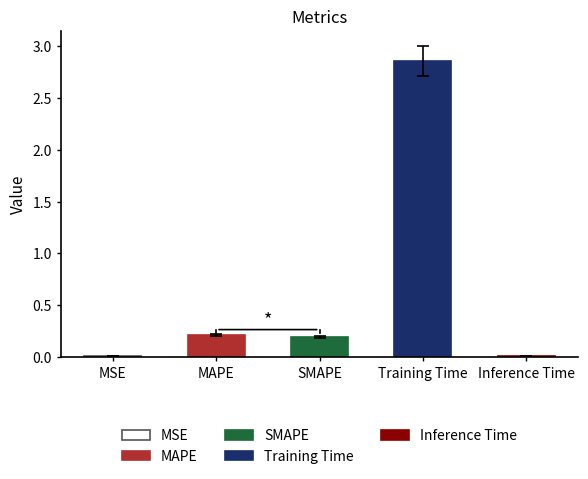

Between Training Time and Inference Time, which is larger?

Training Time